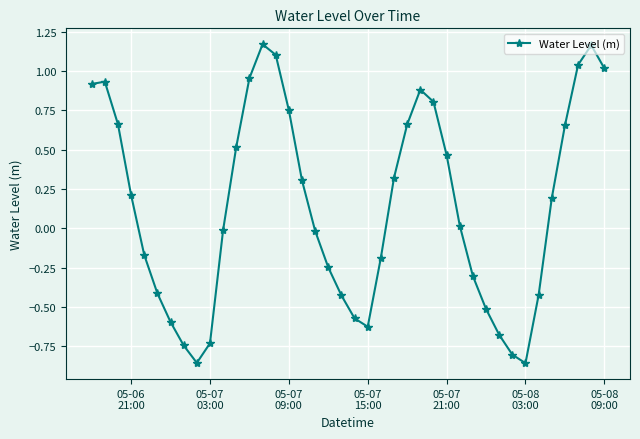

What is the difference between the second highest and minimum values?

2.0